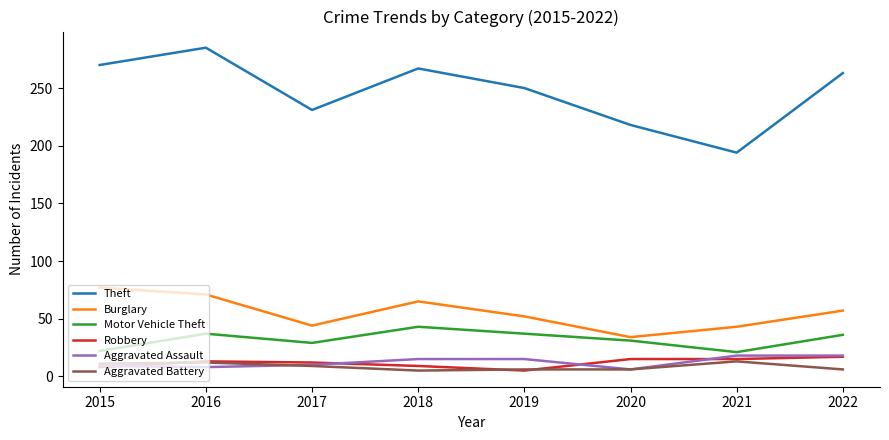

True or false: Motor Vehicle Theft and Theft intersect in this chart.

False